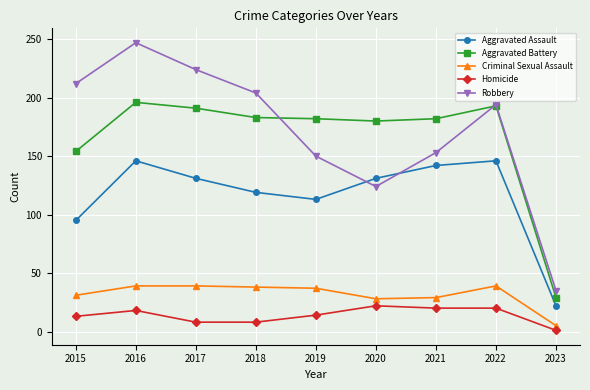

What is the value of the Homicide point at the 7th from the left?

20